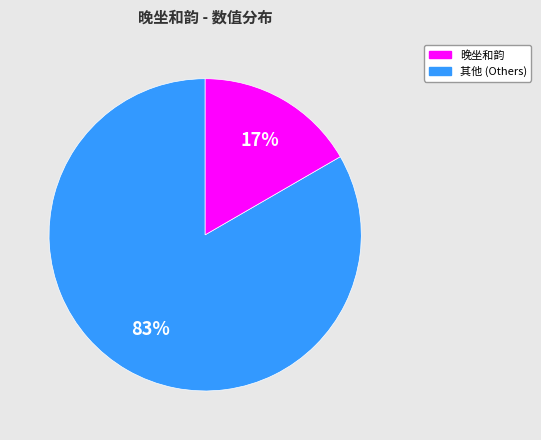

Does any single category account for the majority?

Yes